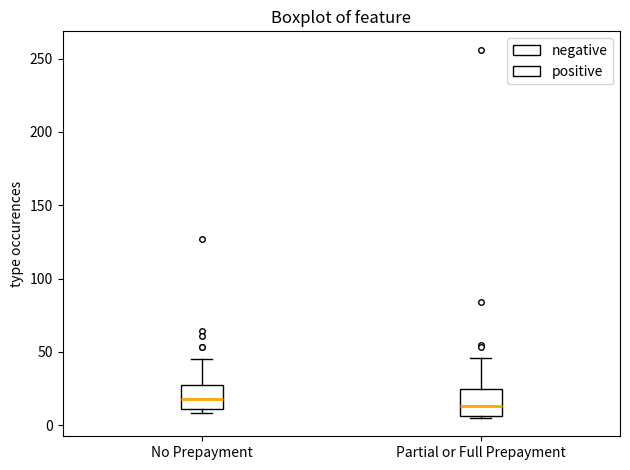

Reading left to right, transcribe this box plot: for each box, give where its median line is, the range the box spans, and where its two whiskers end, as read against the y-axis. The values are not printed on the chart, so give them approximately, as read against the axis.

No Prepayment: median 20, box 10 to 30, whiskers 10 (just below the box's lower edge) to 45
Partial or Full Prepayment: median 15, box 5 to 25, whiskers 5 to 45